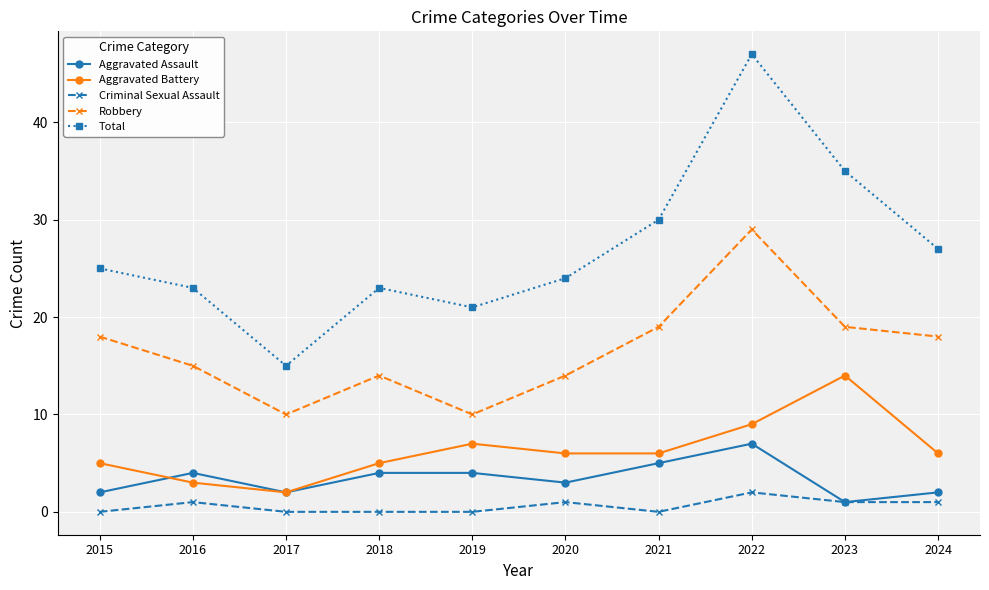

How many data points does each series have?

10